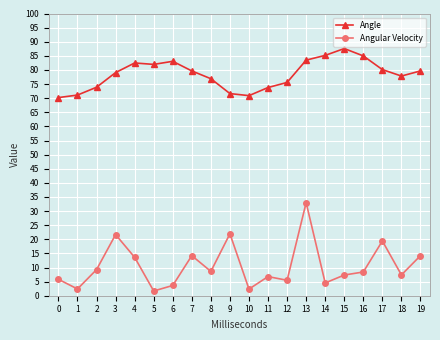

What is the maximum value shown in the chart?

87.6